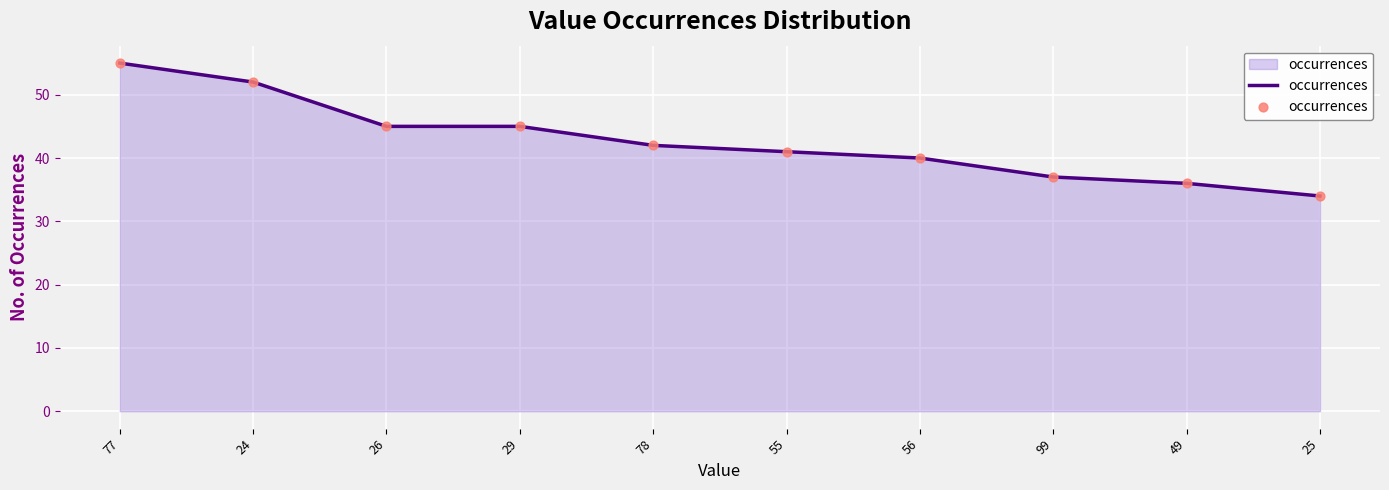

Between 55 and 77, which is larger?

77